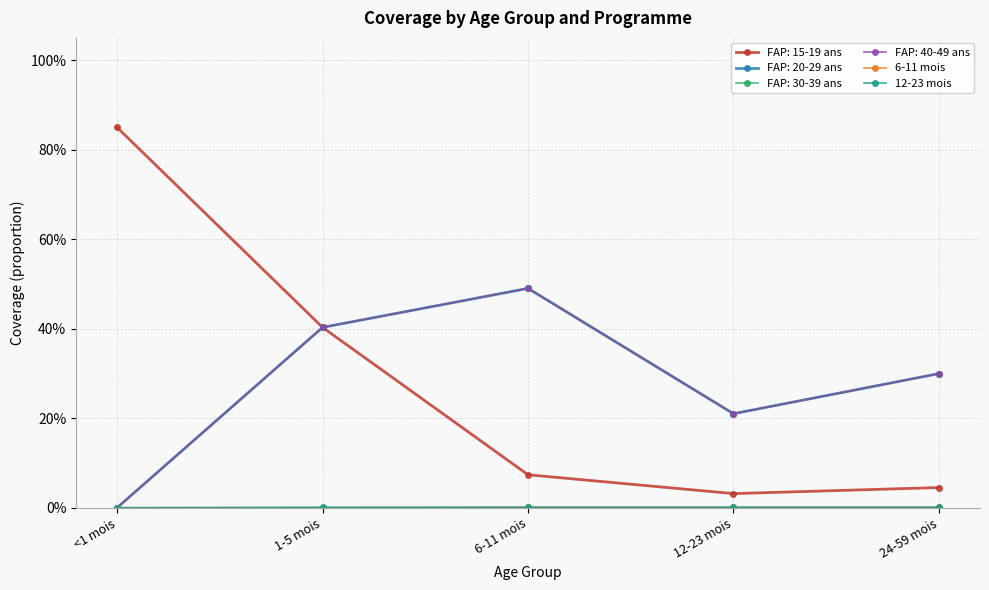

Does the chart have visible grid lines?

Yes